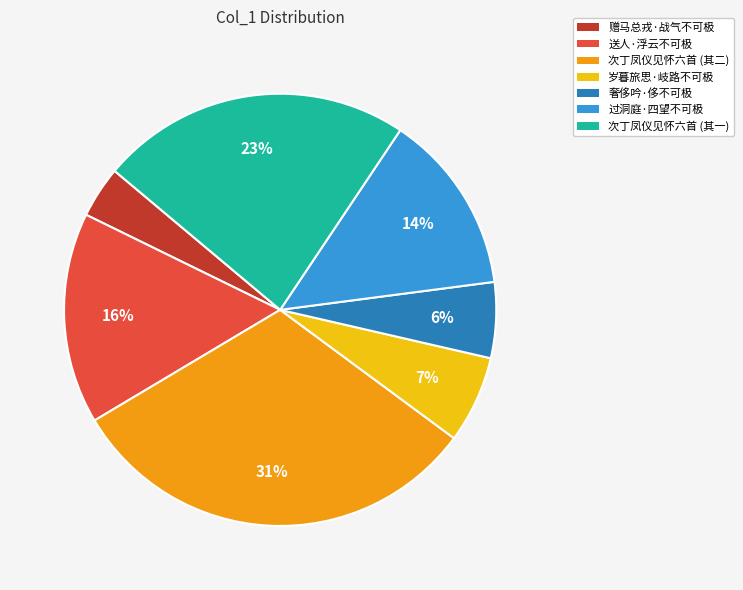

Does any single category account for the majority?

No